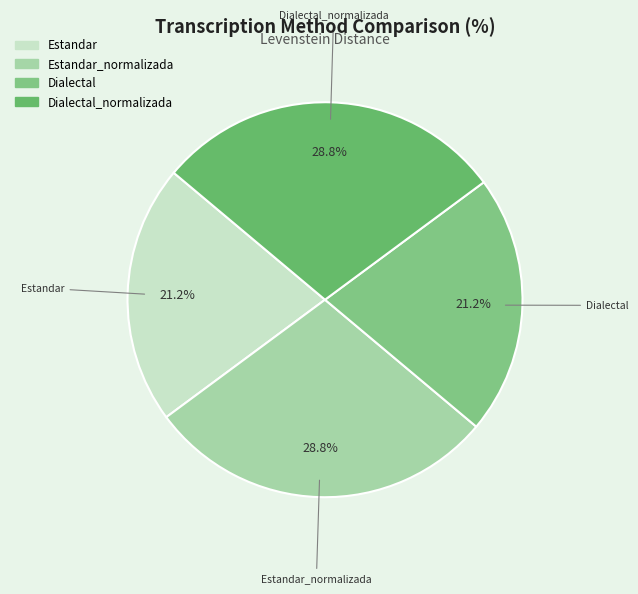

The Estandar_normalizada slice represents 29% of the pie. True or false?

True